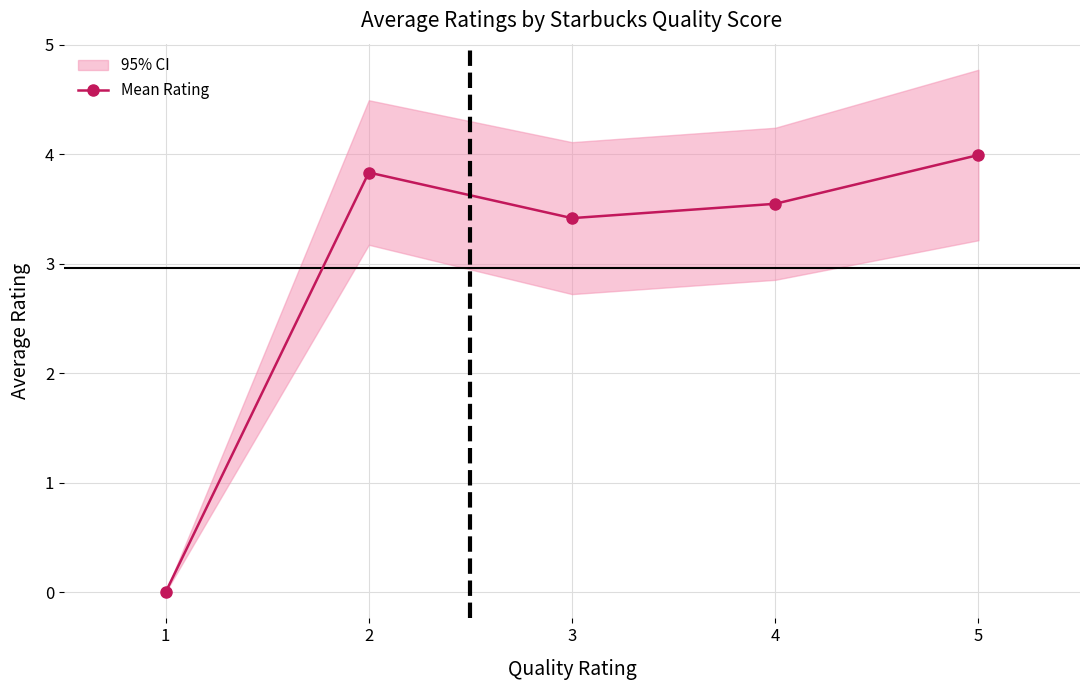

Reading left to right, transcribe all the data shown in this chart.

0.0	3.8	3.4	3.5	4.0